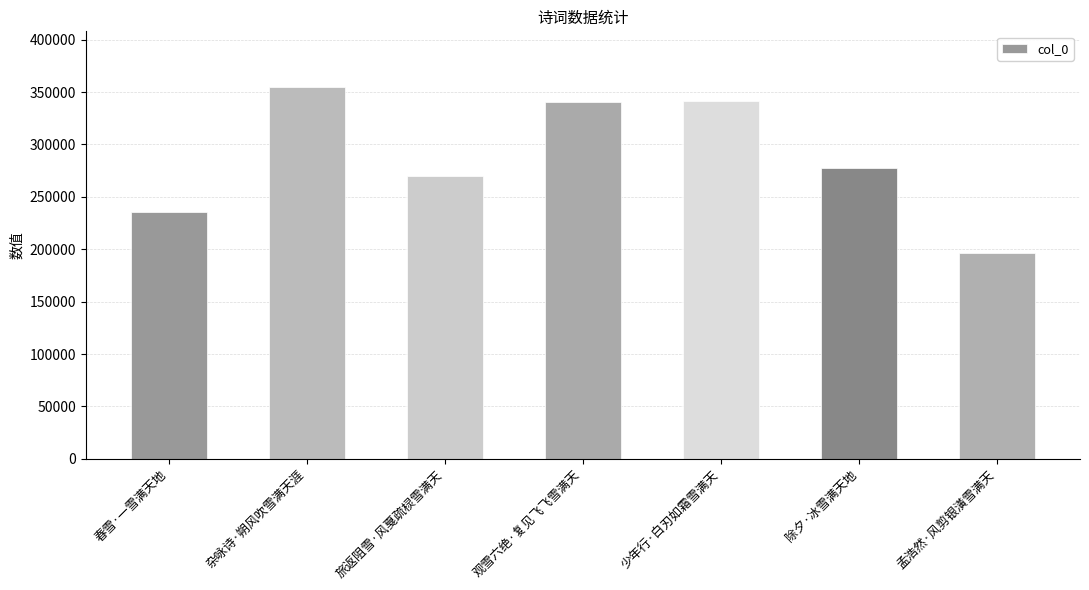

What is the difference between the second highest and minimum values?

144669